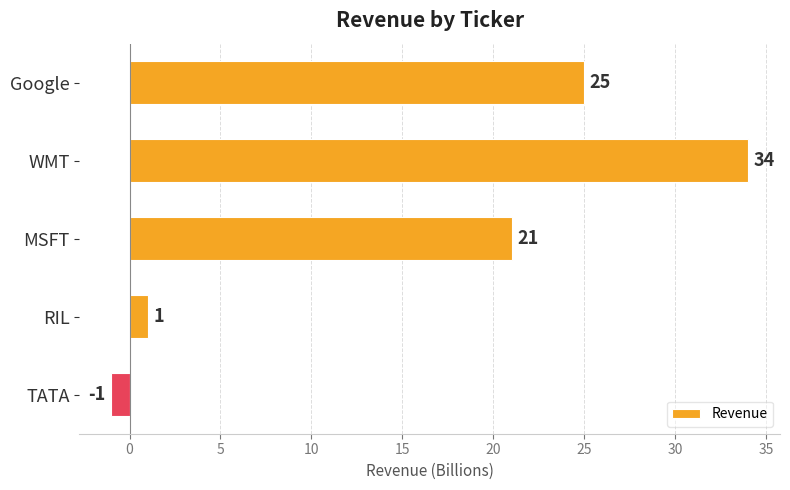

What is the difference between the values at Google and RIL?

24